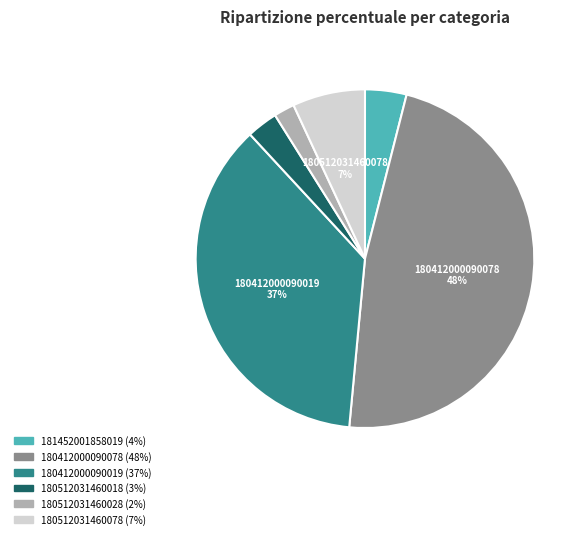

To the nearest percent, what is the difference between the largest and smallest slice percentages?

46%